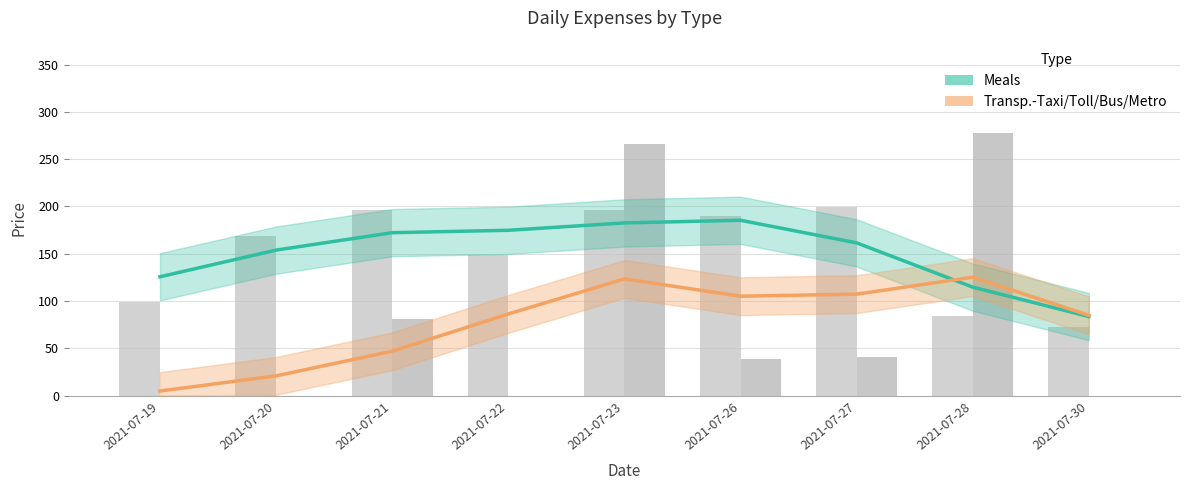

What is the total value across all series at 2021-07-30?

168.4